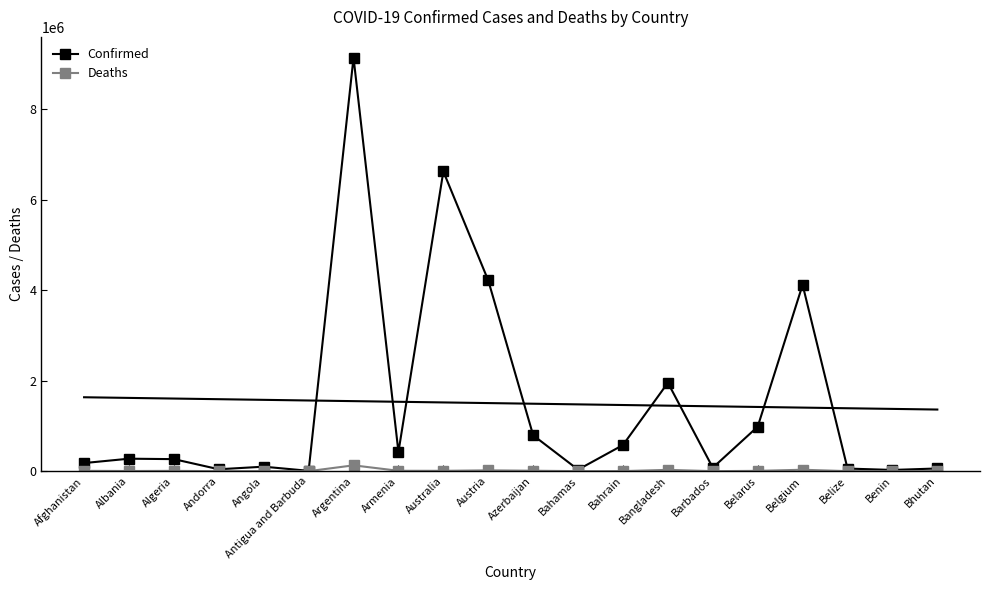

Between Algeria and Benin, which series saw the biggest shift?

Confirmed